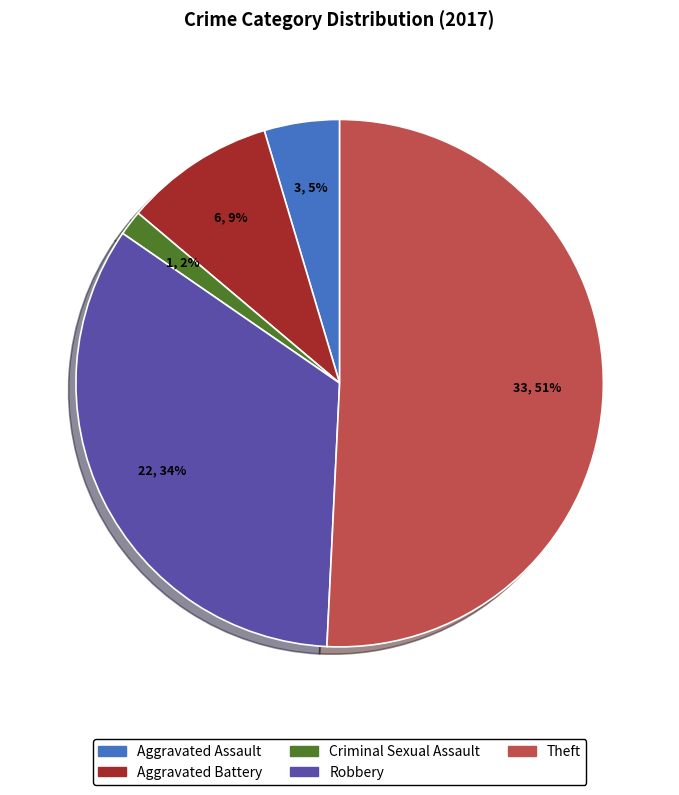

What is the majority slice?

Theft